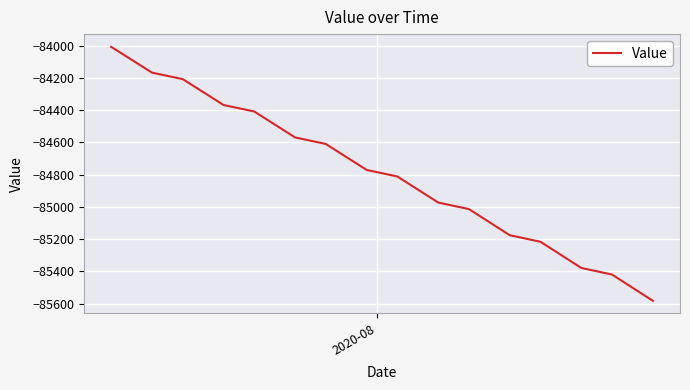

What is the maximum value shown in the chart?

-84007.5